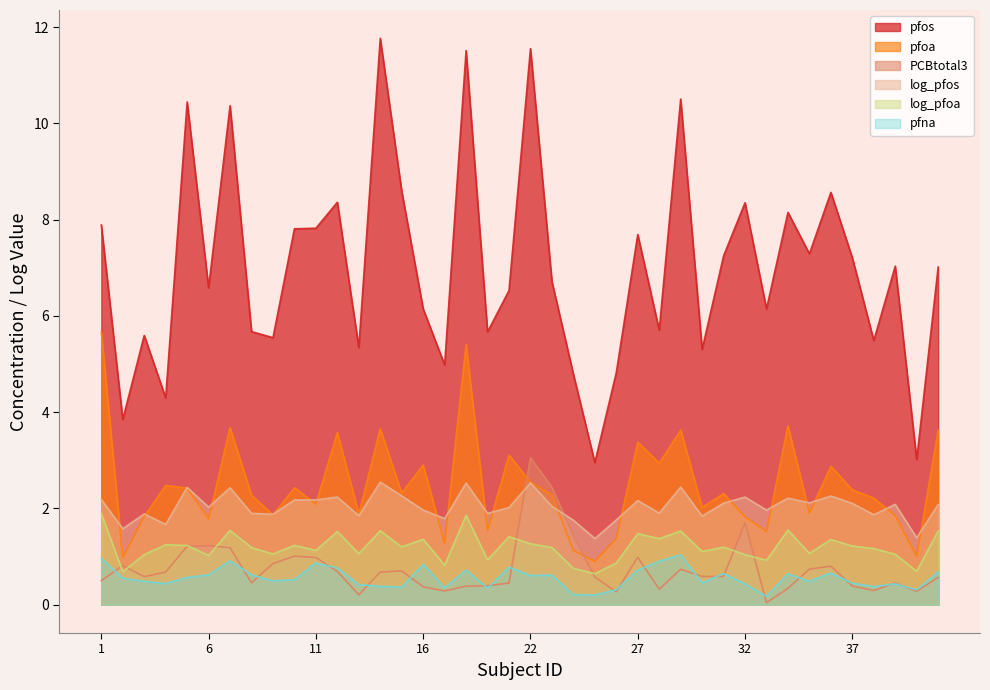

Rank the series at 22 from highest to lowest value.

pfos, PCBtotal3, pfoa, log_pfos, log_pfoa, pfna